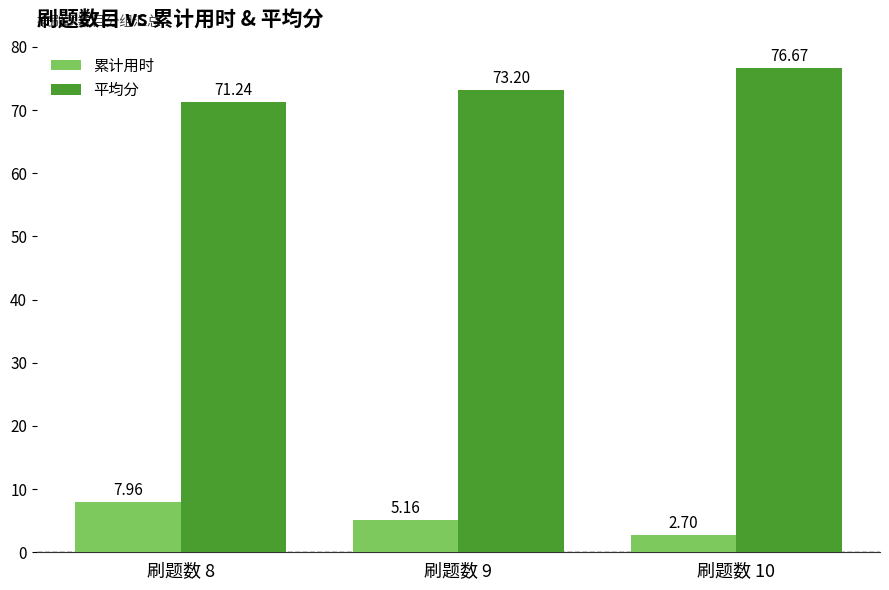

Rank the categories by 平均分 value from highest to lowest.

刷题数 10, 刷题数 9, 刷题数 8